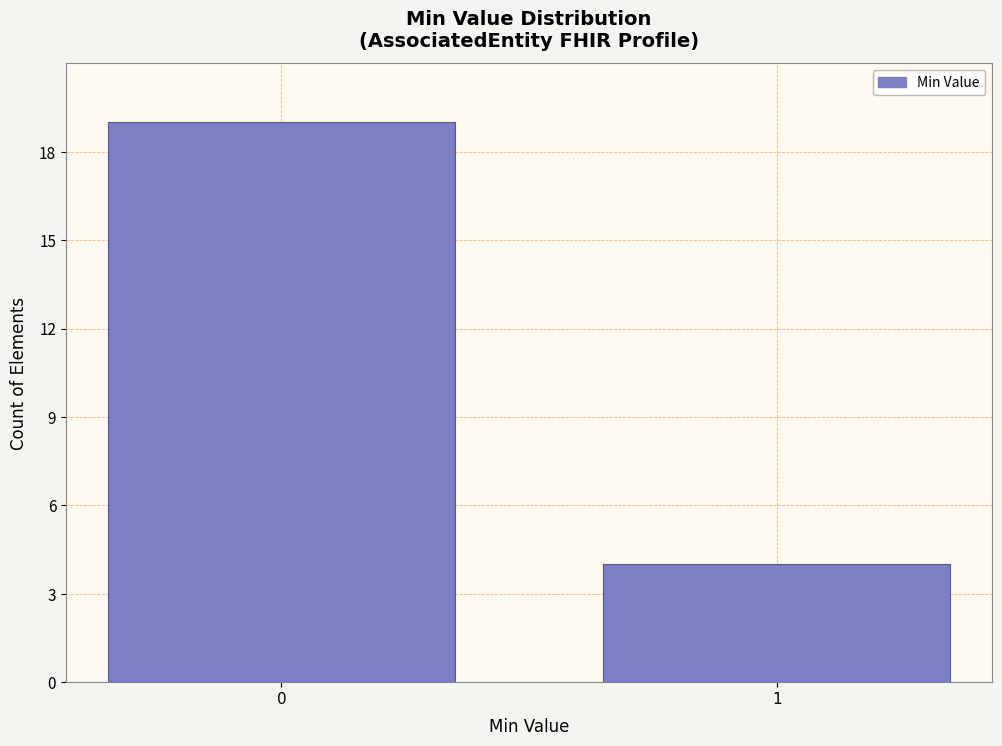

Reading left to right, transcribe all the data shown in this chart.

0=19	1=4